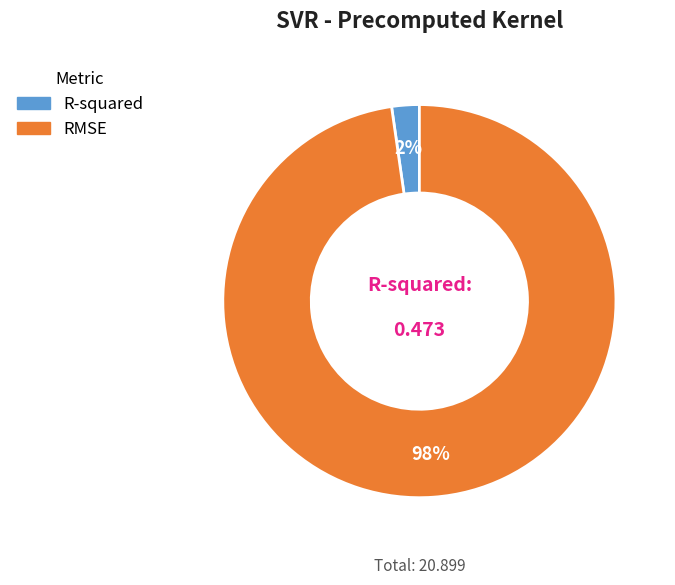

To the nearest percent, what is the combined percentage of RMSE and R-squared?

100%